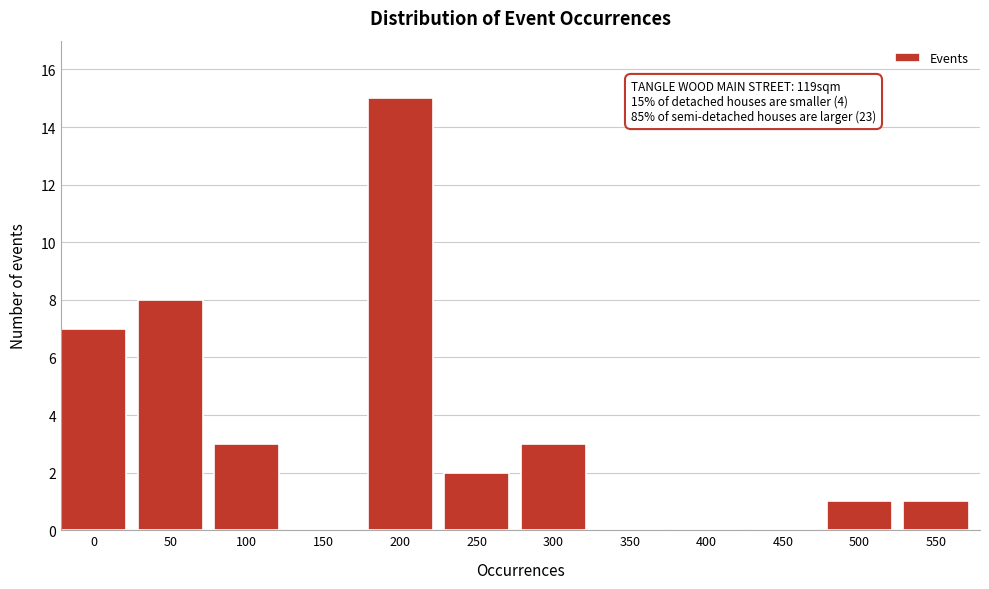

Reading right to left, extract all data points from this chart.

550=1	500=1	450=0	400=0	350=0	300=3	250=2	200=15	150=0	100=3	50=8	0=7